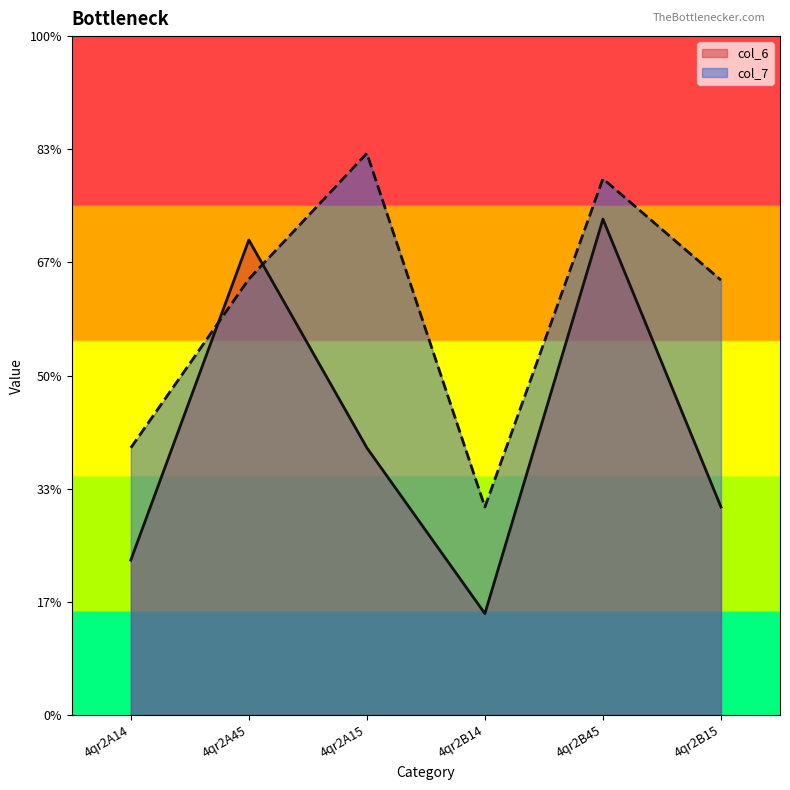

After their last crossing, which series has the higher values: col_7 or col_6?

col_7